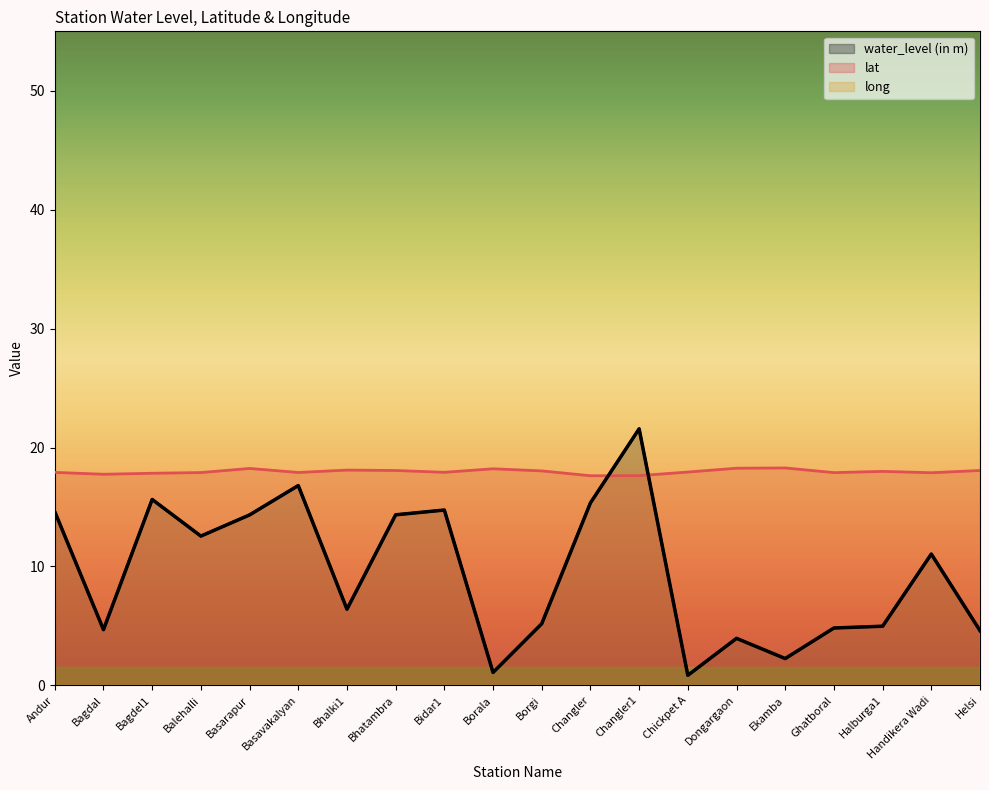

What is the difference between the second highest and second lowest values in the water_level (in m) series?

15.7